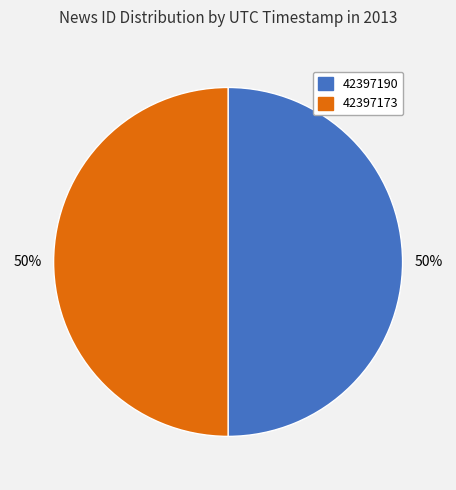

What percentage is the 42397173 slice, to the nearest percent?

50%